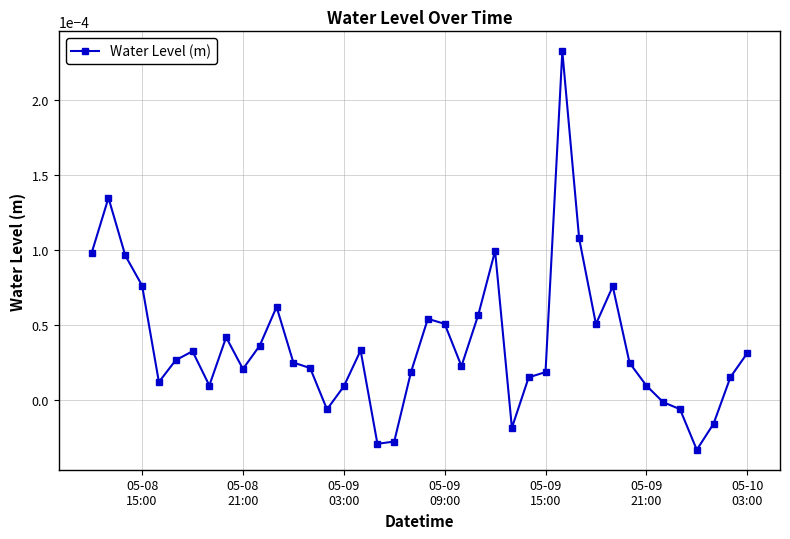

True or false: the data has more than 2 interior local peaks.

True